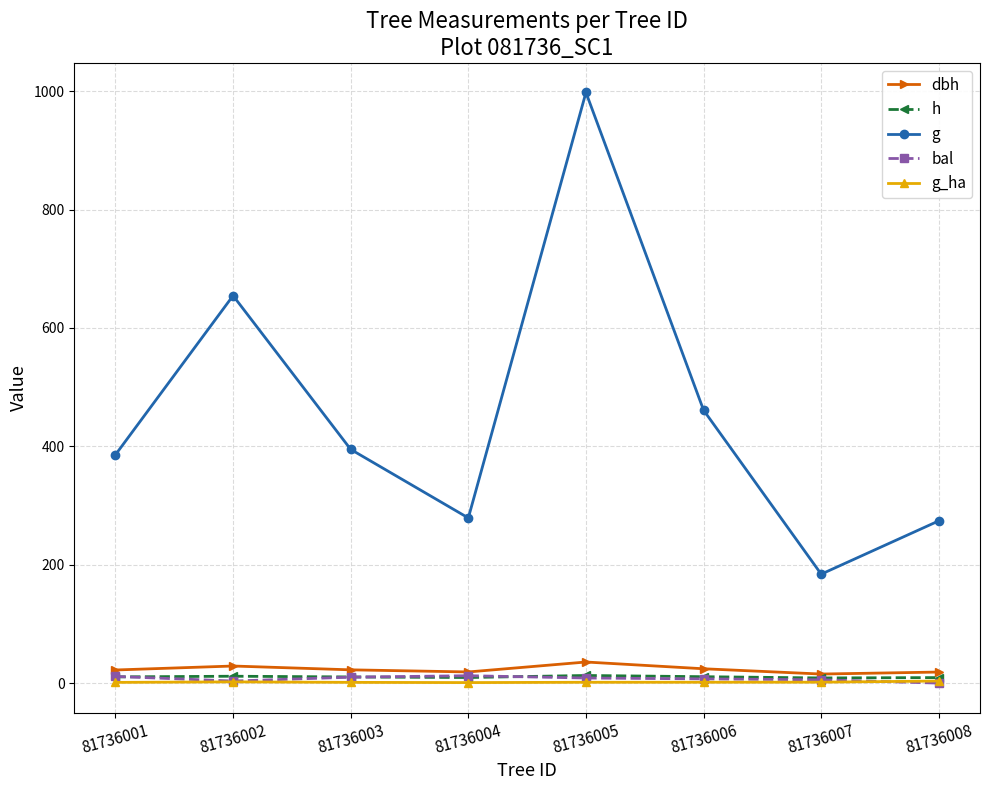

What is the maximum value shown in the chart?

997.9